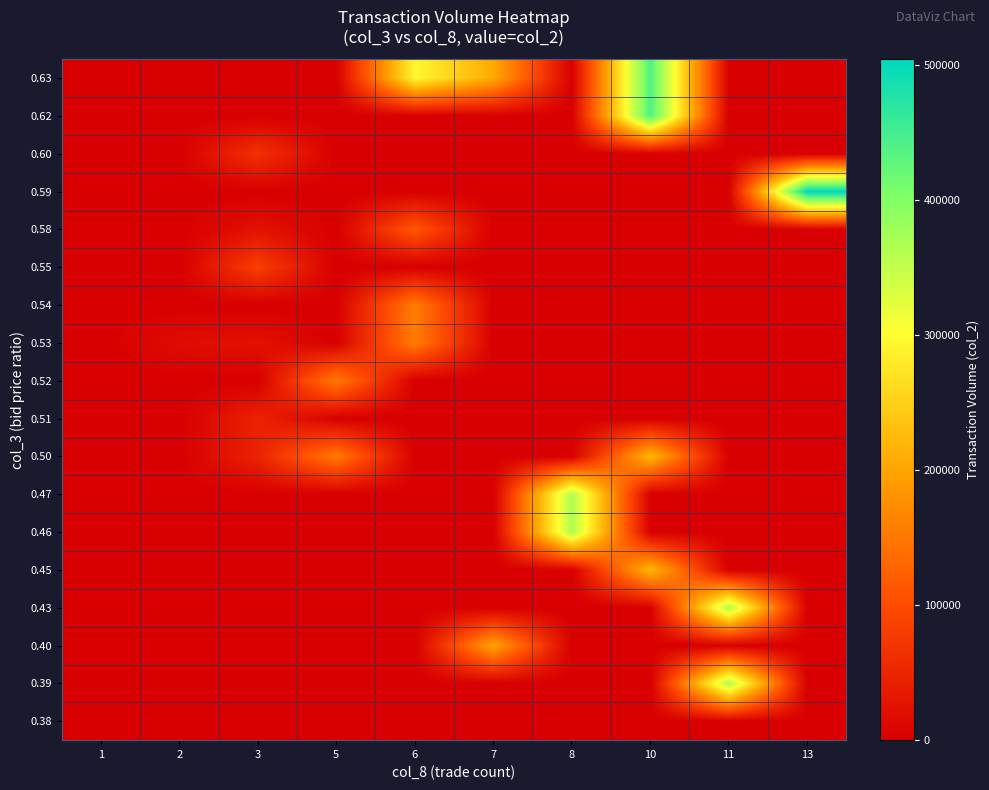

Reading right to left, list all the values displayed in this chart.

0.38: 13=0	11=0	10=0	8=0	7=0	6=0	5=0	3=0	2=0	1=1140
0.39: 13=0	11=365280	10=0	8=0	7=0	6=0	5=0	3=0	2=0	1=0
0.40: 13=0	11=0	10=0	8=0	7=201200	6=0	5=0	3=0	2=0	1=0
0.43: 13=0	11=365280	10=0	8=0	7=0	6=0	5=0	3=0	2=0	1=0
0.45: 13=0	11=0	10=224580	8=0	7=0	6=0	5=0	3=0	2=0	1=0
0.46: 13=0	11=0	10=0	8=366300	7=0	6=0	5=0	3=0	2=0	1=0
0.47: 13=0	11=0	10=0	8=366300	7=0	6=0	5=0	3=0	2=0	1=0
0.50: 13=0	11=0	10=224580	8=0	7=0	6=0	5=154000	3=46310	2=0	1=0
0.51: 13=0	11=0	10=0	8=0	7=0	6=0	5=0	3=46310	2=0	1=0
0.52: 13=0	11=0	10=0	8=0	7=0	6=0	5=154000	3=0	2=0	1=0
0.53: 13=0	11=0	10=0	8=0	7=0	6=156500	5=0	3=24500	2=17720	1=0
0.54: 13=0	11=0	10=0	8=0	7=0	6=156500	5=0	3=0	2=0	1=0
0.55: 13=0	11=0	10=0	8=0	7=0	6=0	5=0	3=83150	2=0	1=0
0.58: 13=0	11=0	10=0	8=0	7=0	6=113850	5=0	3=24500	2=0	1=0
0.59: 13=504010	11=0	10=0	8=0	7=0	6=0	5=0	3=0	2=0	1=0
0.60: 13=0	11=0	10=0	8=0	7=0	6=0	5=0	3=66000	2=0	1=0
0.62: 13=0	11=0	10=439370	8=0	7=0	6=0	5=0	3=0	2=0	1=0
0.63: 13=0	11=0	10=439370	8=0	7=205810	6=295690	5=0	3=0	2=0	1=0